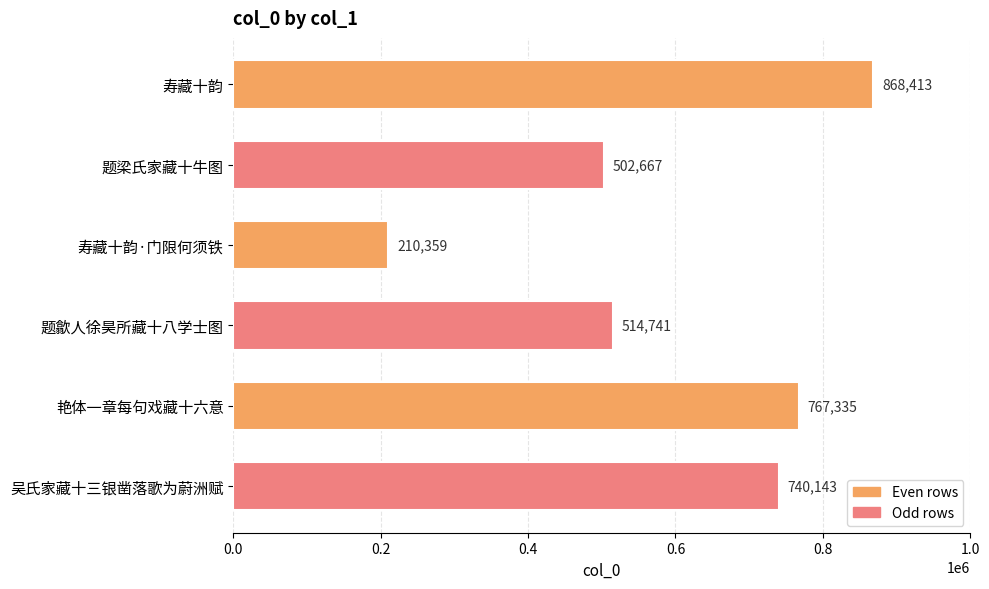

Are the bars grouped side by side (vs. stacked)?

No